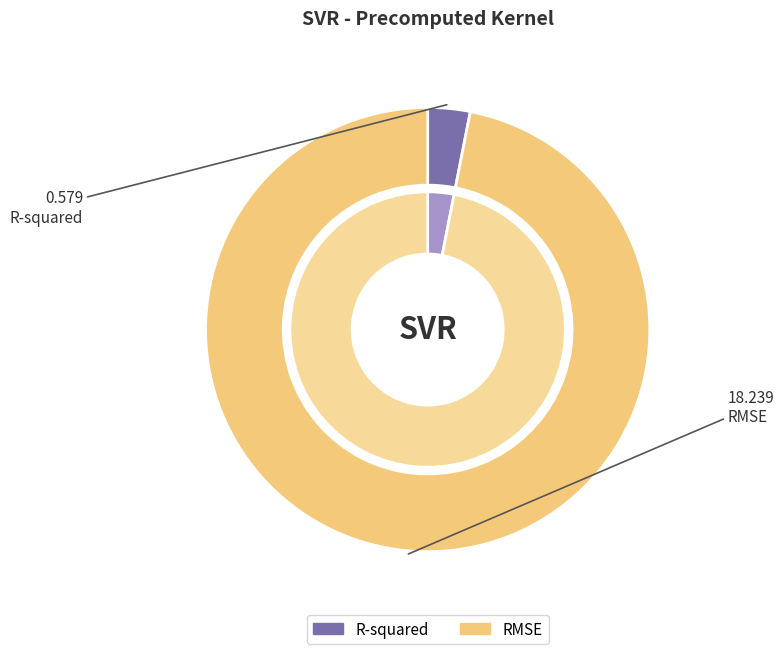

To the nearest percent, what is the average slice percentage?

50%